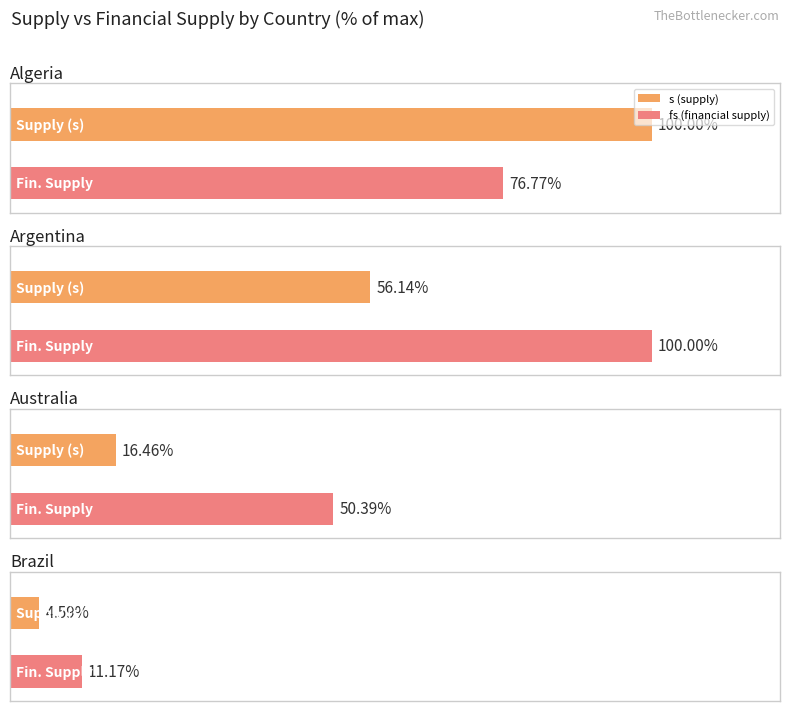

At how many categories does at least one series exceed 5992563?

1